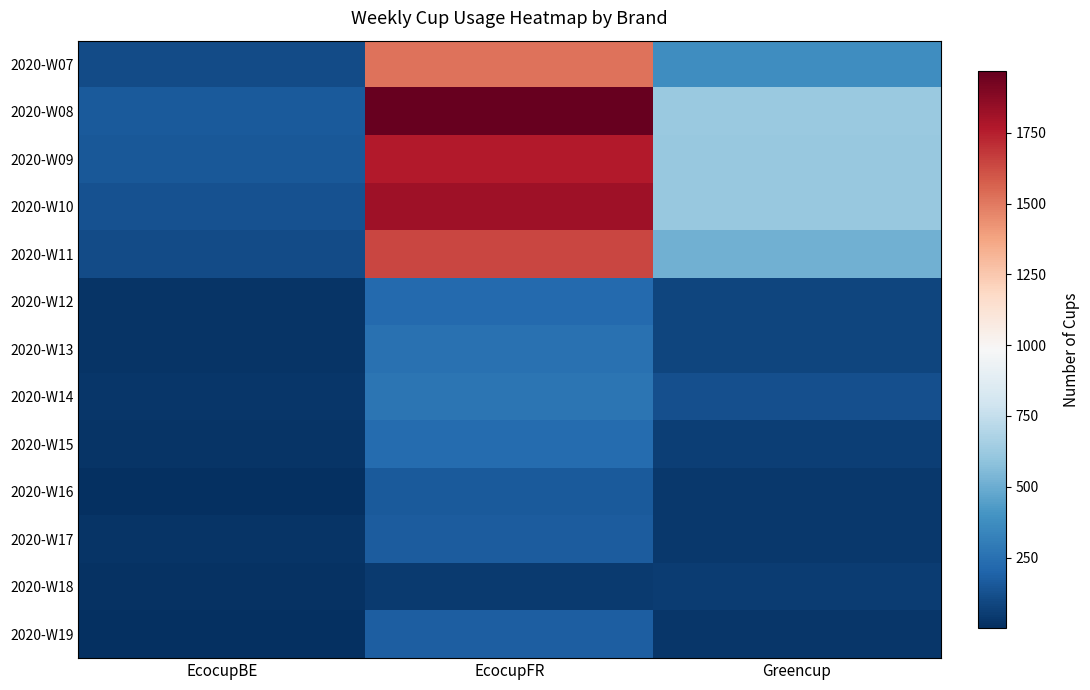

At how many categories does at least one series exceed 1544?

1